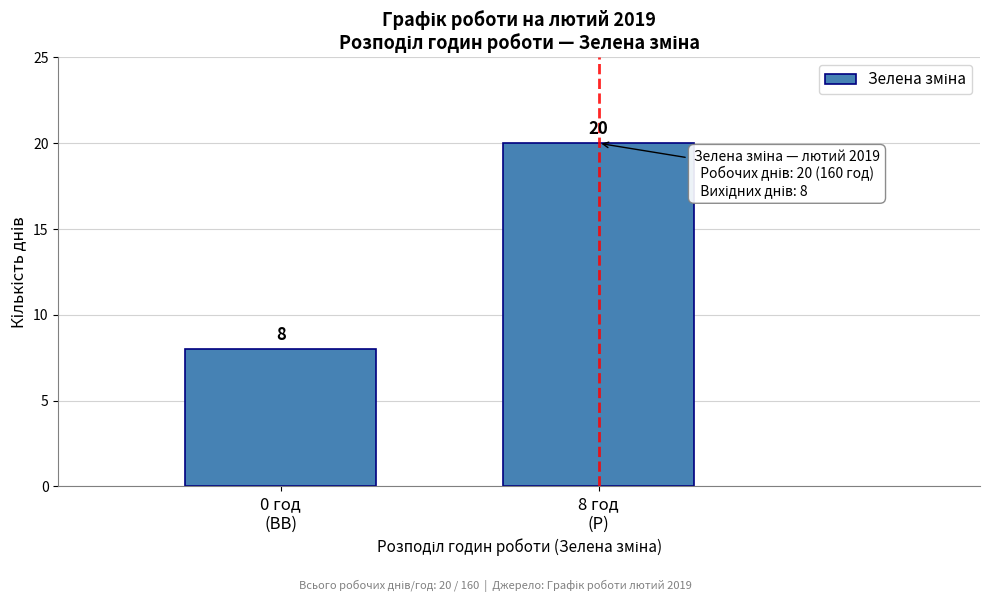

Reading right to left, transcribe all the data shown in this chart.

20	8